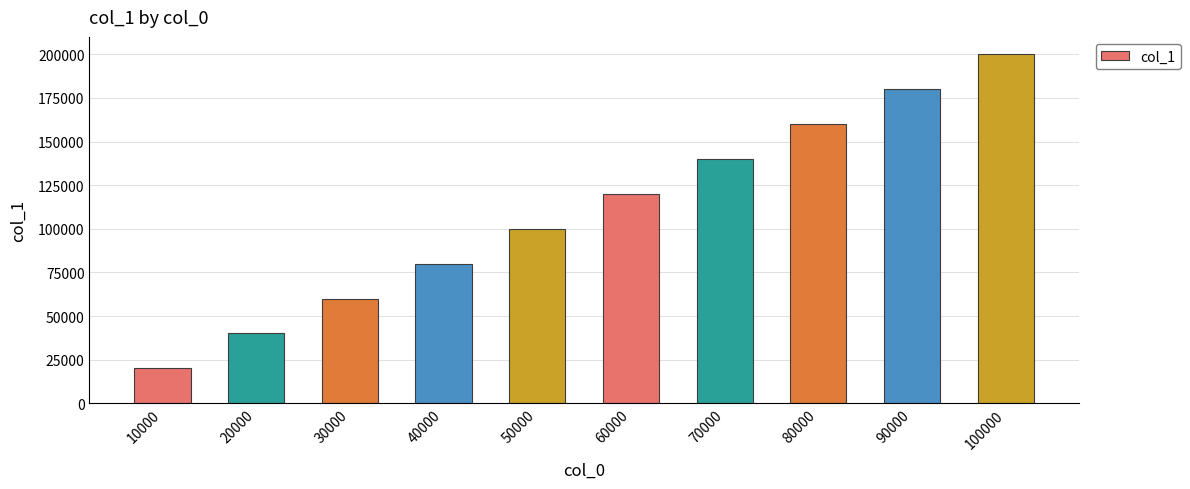

Reading left to right, what are all the values shown in this chart?

10000=20000	20000=40001	30000=60002	40000=80003	50000=100005	60000=120003	70000=140000	80000=160003	90000=180005	100000=200002